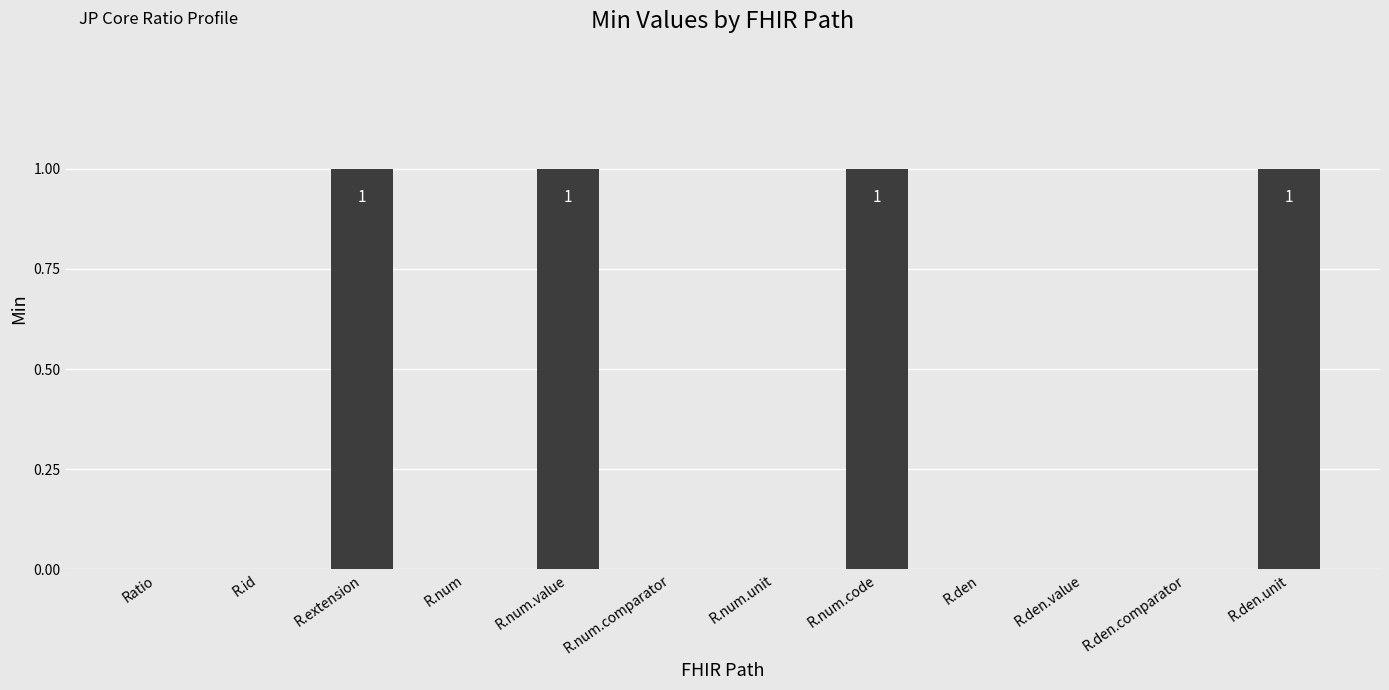

How many distinct data groups are displayed?

1